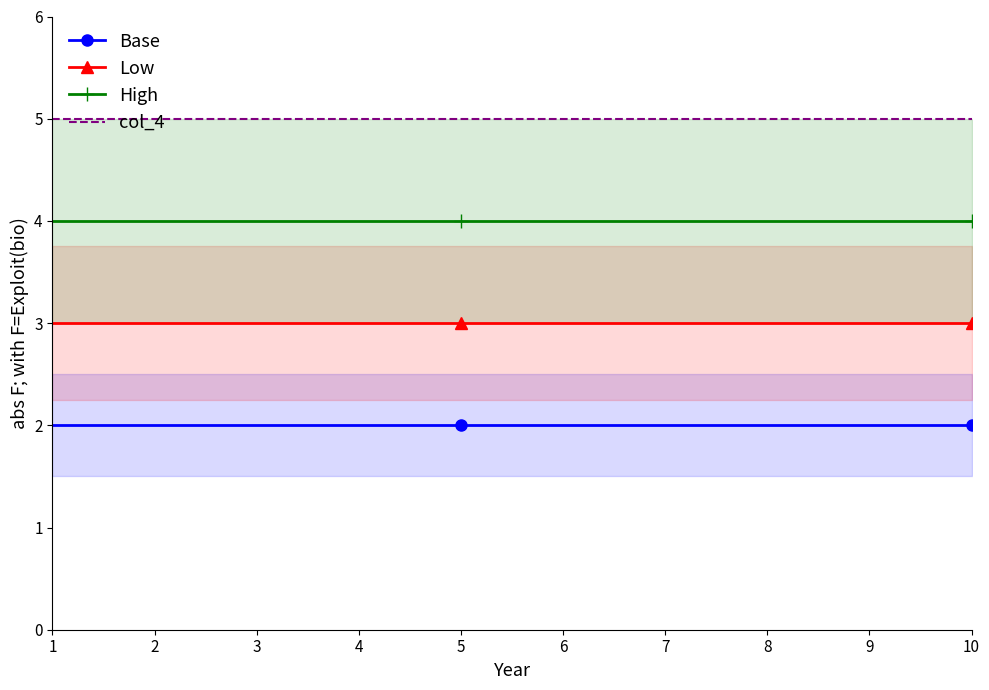

What value does the High series have at 2?

4